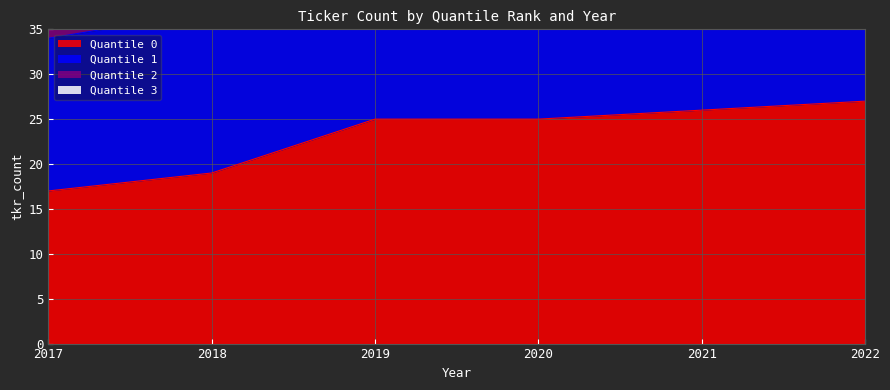

At how many categories does at least one series exceed 32?

6